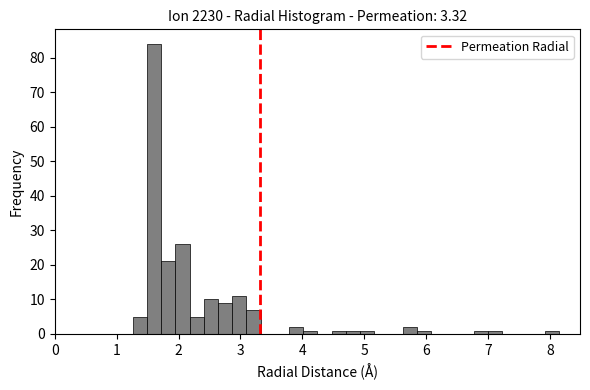

Read against the x-axis, roughly where is the centre of the tallest bar?

1.6